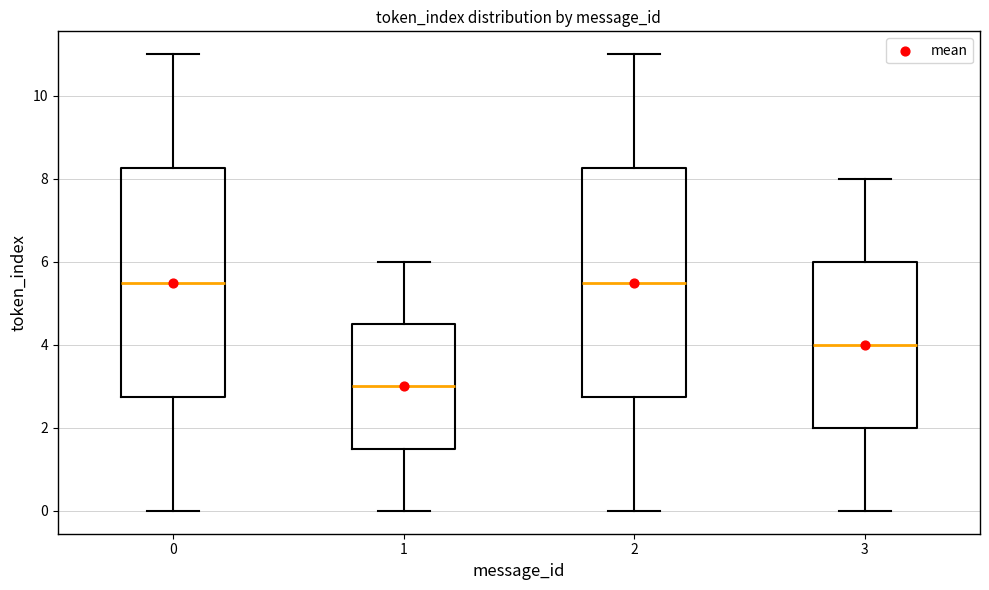

Reading left to right, transcribe this box plot: for each box, give where its median line is, the range the box spans, and where its two whiskers end, as read against the y-axis. The values are not printed on the chart, so give them approximately, as read against the axis.

0: median 5.6, box 2.8 to 8.2, whiskers 0.0 to 11.0
1: median 3.0, box 1.6 to 4.6, whiskers 0.0 to 6.0
2: median 5.6, box 2.8 to 8.2, whiskers 0.0 to 11.0
3: median 4.0, box 2.0 to 6.0, whiskers 0.0 to 8.0